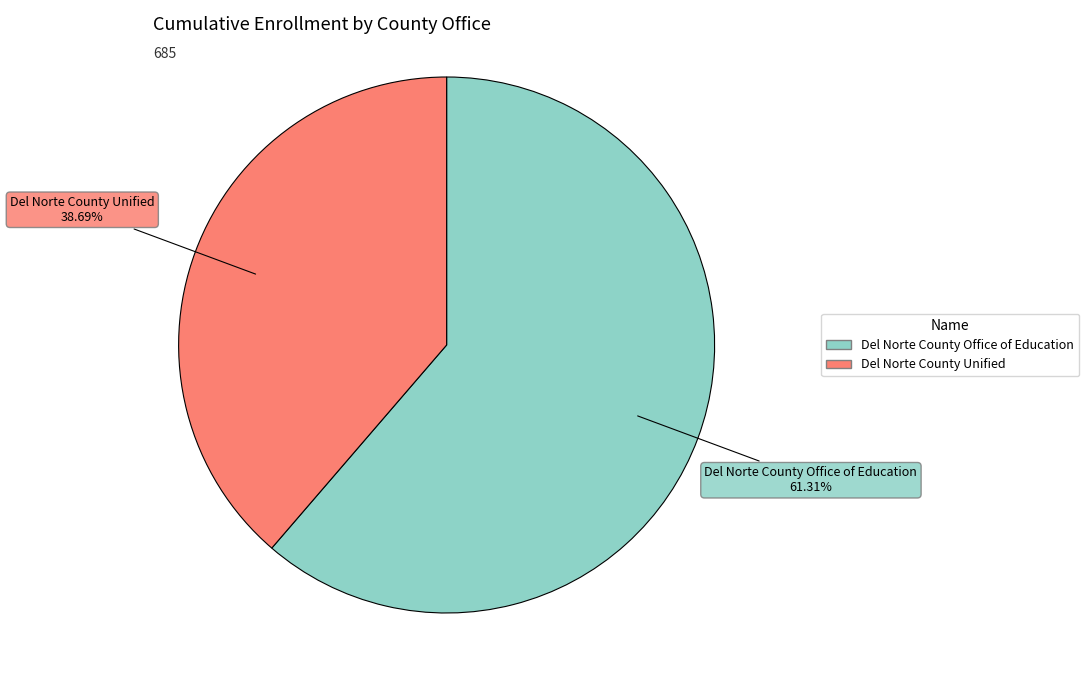

Between Del Norte County Office of Education and Del Norte County Unified, which is larger?

Del Norte County Office of Education